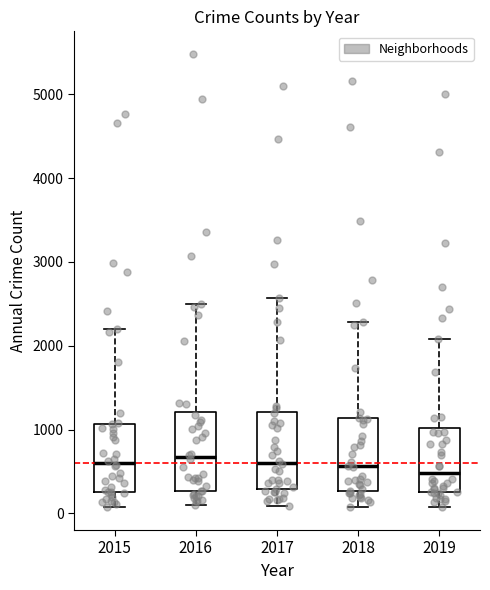

Reading left to right, transcribe this box plot: for each box, give where its median line is, the range the box spans, and where its two whiskers end, as read against the y-axis. The values are not printed on the chart, so give them approximately, as read against the axis.

2015: median 600, box 300 to 1100, whiskers 100 to 2200
2016: median 700, box 300 to 1200, whiskers 100 to 2500
2017: median 600, box 300 to 1200, whiskers 100 to 2600
2018: median 600, box 300 to 1100, whiskers 100 to 2300
2019: median 500, box 300 to 1000, whiskers 100 to 2100